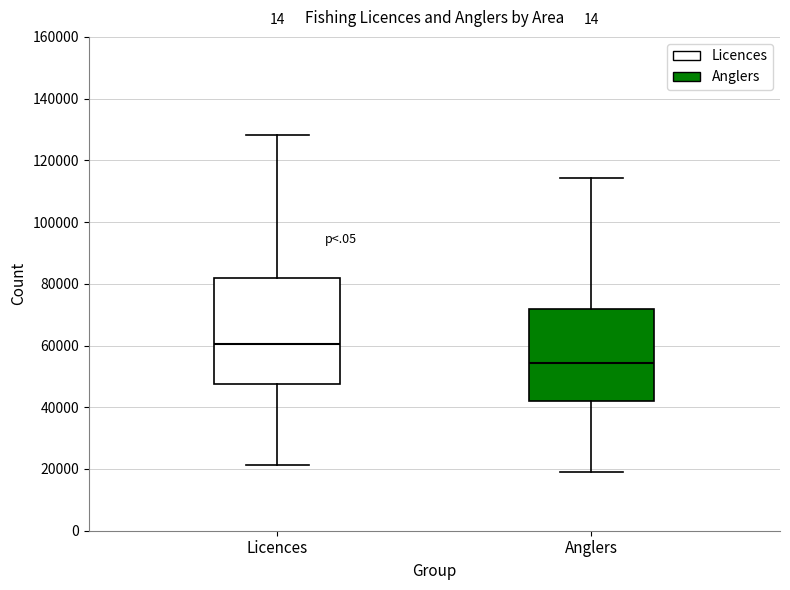

Reading left to right, transcribe this box plot: for each box, give where its median line is, the range the box spans, and where its two whiskers end, as read against the y-axis. The values are not printed on the chart, so give them approximately, as read against the axis.

Licences: median 60000, box 48000 to 82000, whiskers 22000 to 128000
Anglers: median 54000, box 42000 to 72000, whiskers 20000 to 114000